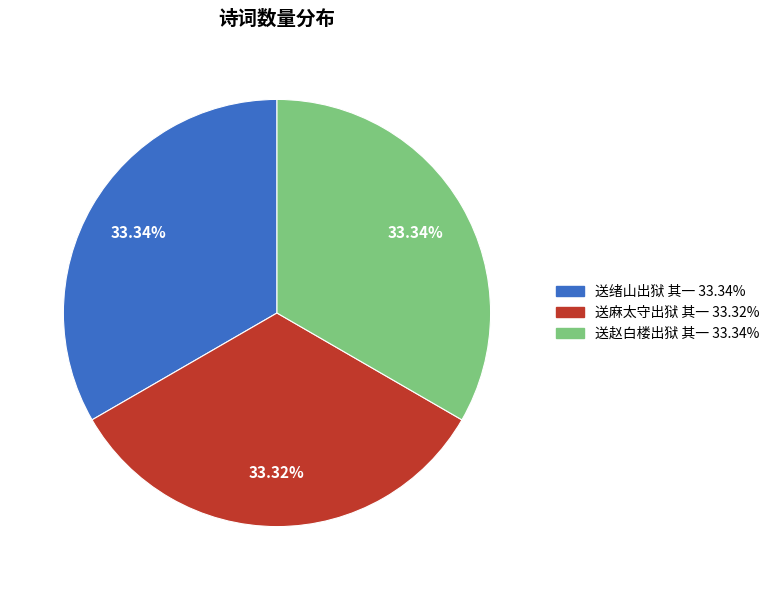

To the nearest percent, what percentage of the pie is 送赵白楼出狱 其一?

33%